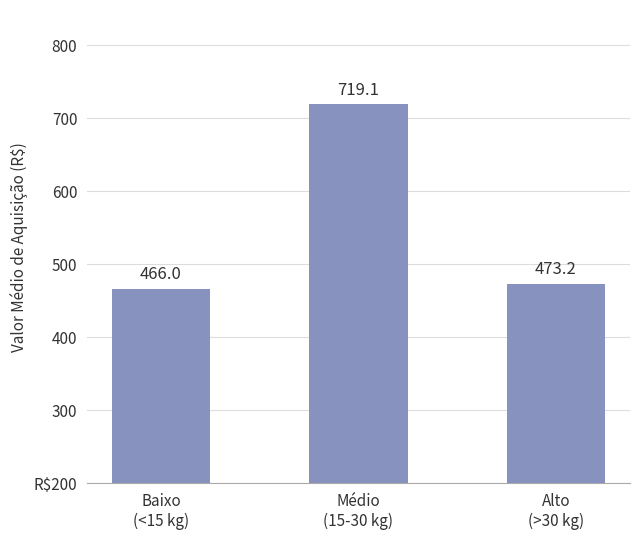

Read the value at Baixo
(<15 kg).

466.0